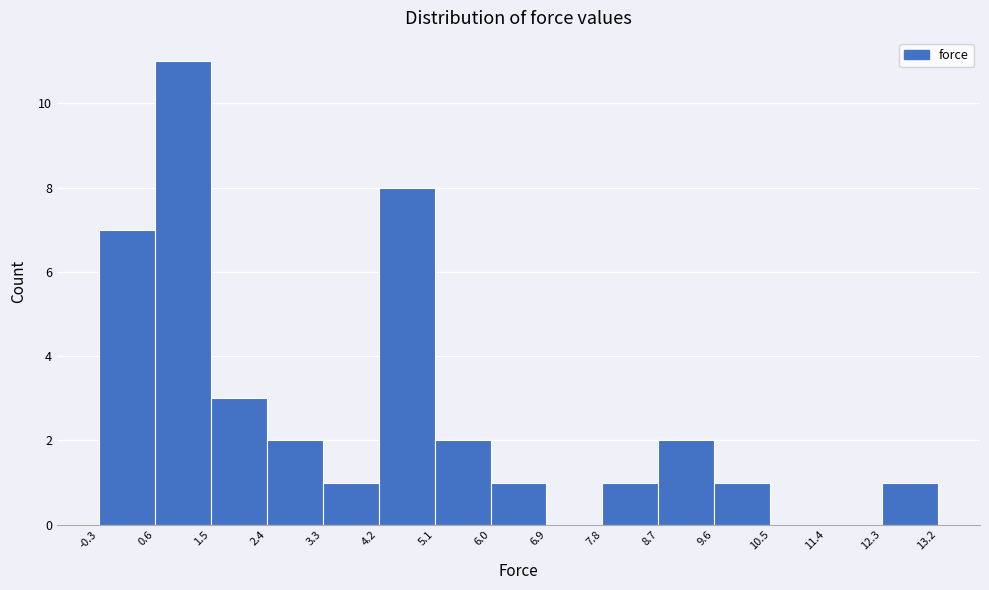

Reading left to right, transcribe this chart: for each bar, give the range it covers on the x-axis and its height. The values are not printed on the chart, so give them approximately, as read against the axis.

-0.3 to 0.6: 7
0.6 to 1.5: 11
1.5 to 2.4: 3
2.4 to 3.3: 2
3.3 to 4.2: 1
4.2 to 5.1: 8
5.1 to 6.0: 2
6.0 to 6.9: 1
6.9 to 7.8: 0
7.8 to 8.7: 1
8.7 to 9.6: 2
9.6 to 10.5: 1
10.5 to 11.4: 0
11.4 to 12.3: 0
12.3 to 13.2: 1